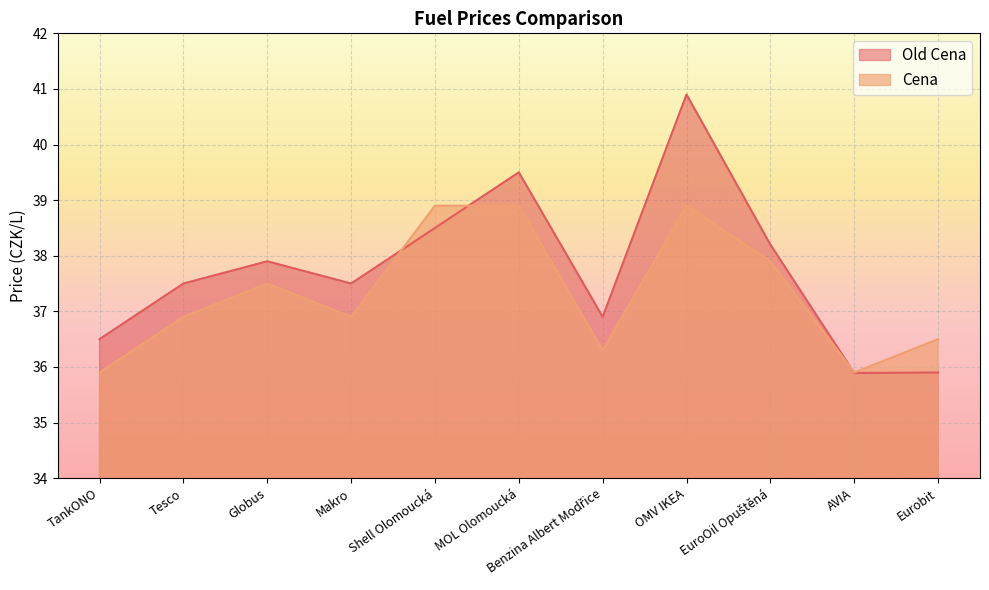

At which label is Old Cena closest to 38?

Globus